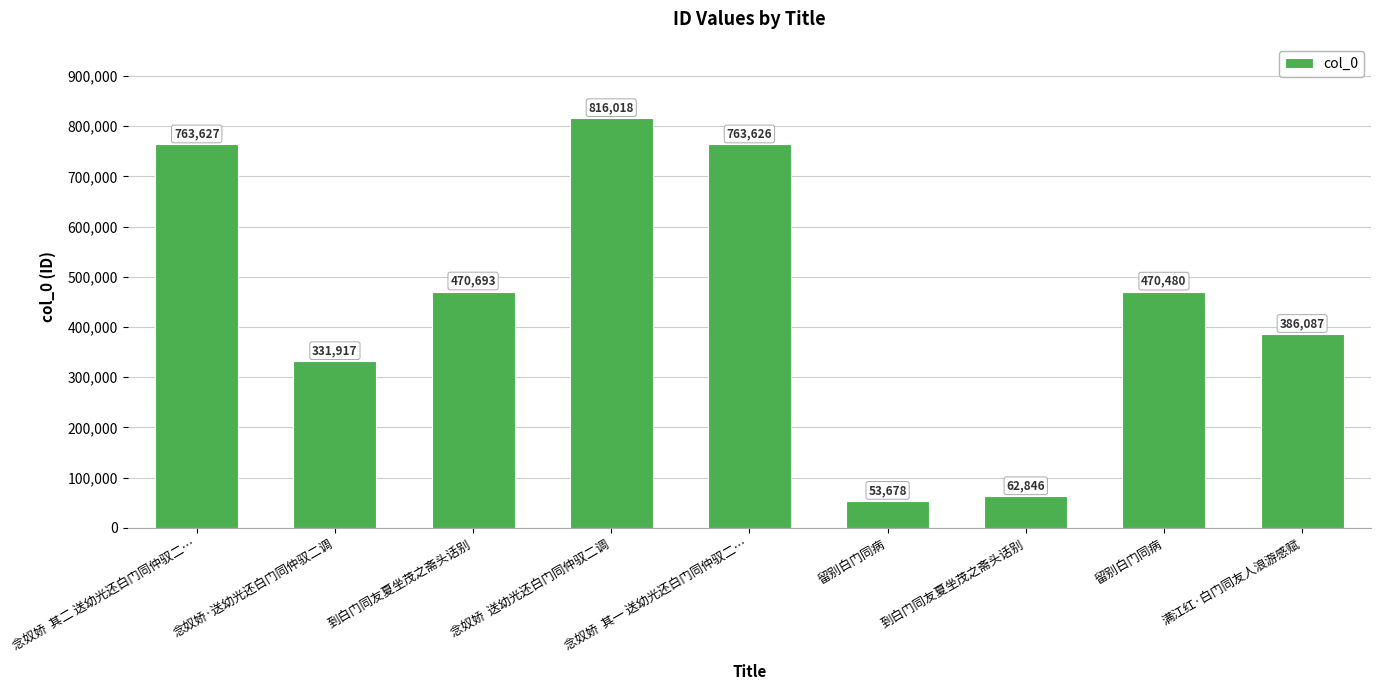

How many data points are less than 470480?

4